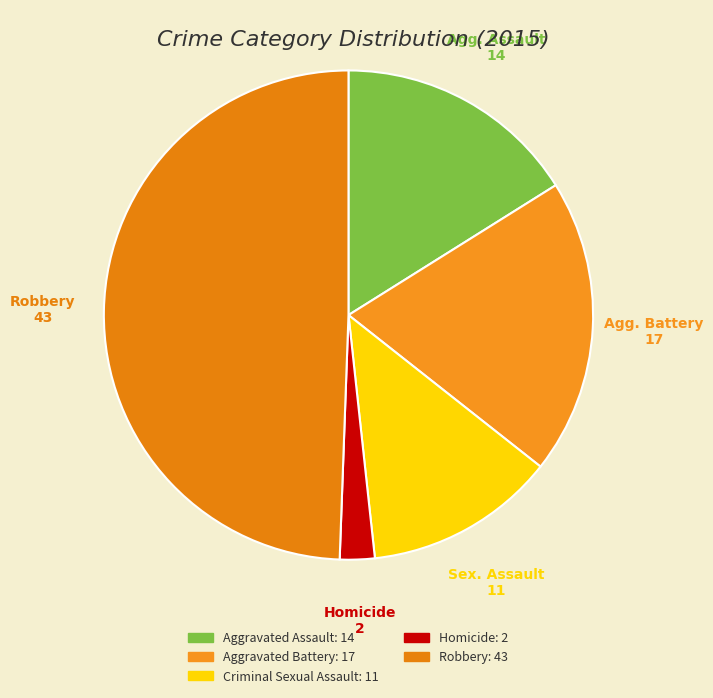

Which category has the smallest portion of the pie?

Homicide